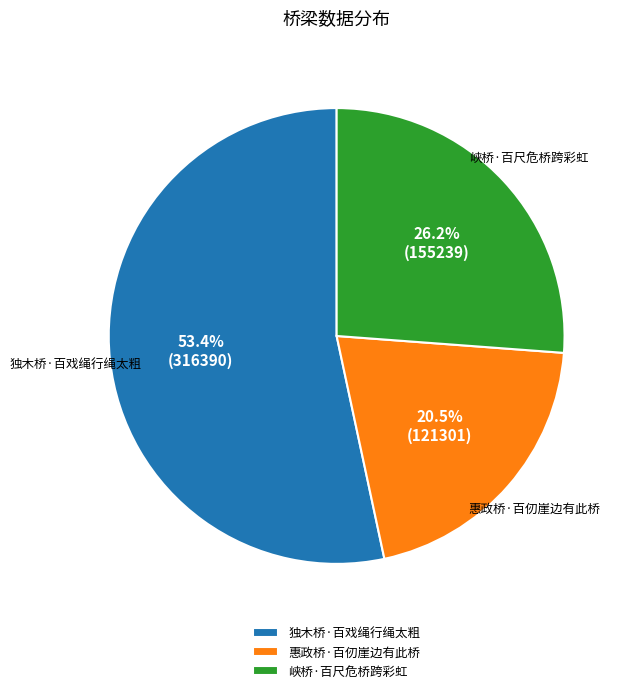

Which category has the smallest portion of the pie?

惠政桥·百仞崖边有此桥